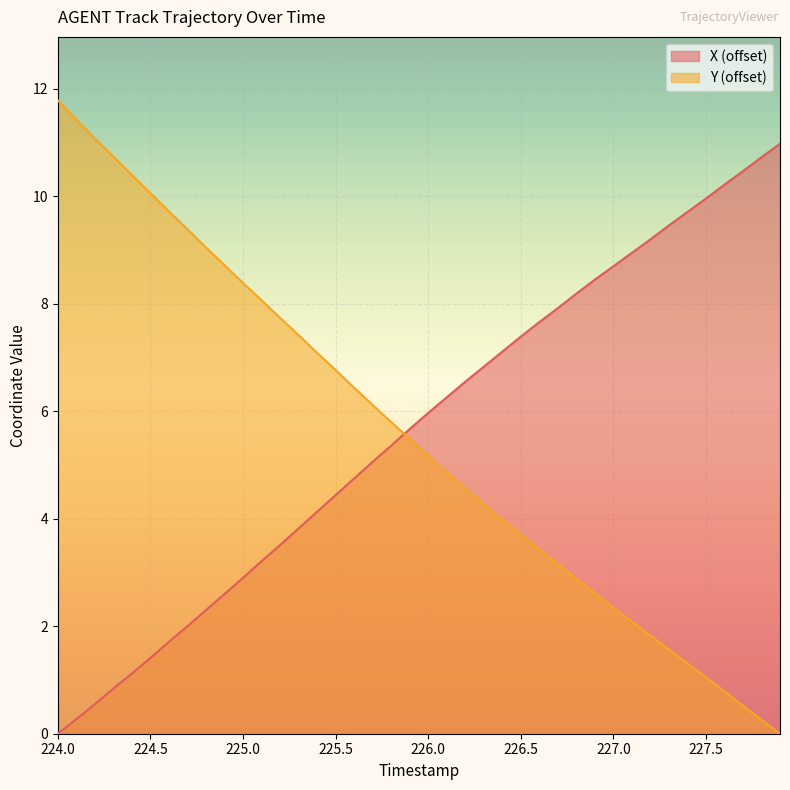

Between 227.1 and 227.3, which series saw the biggest shift?

Y